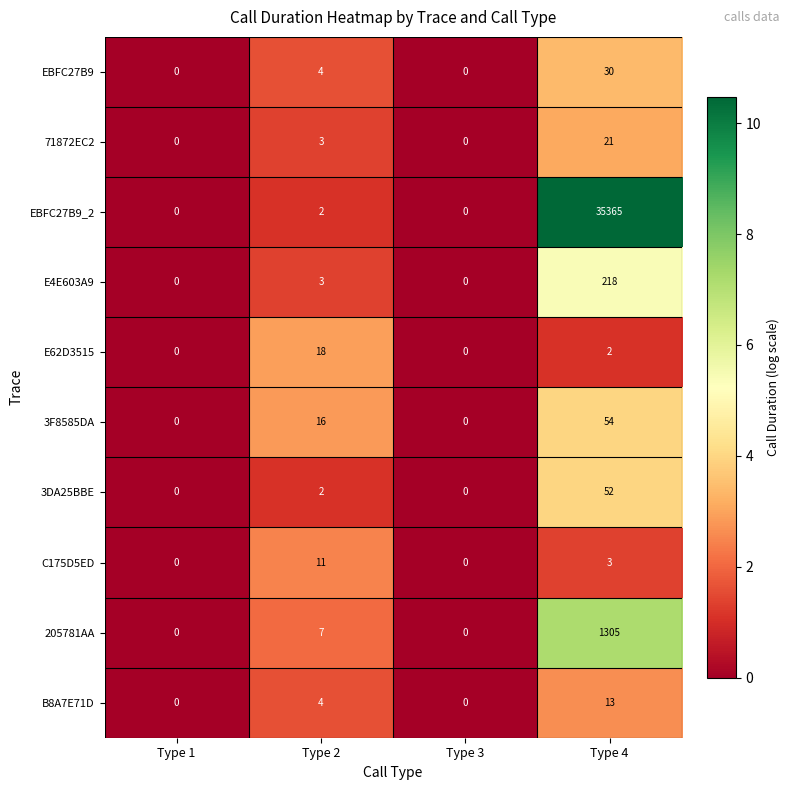

How many 3F8585DA values are between 0 and 54?

4